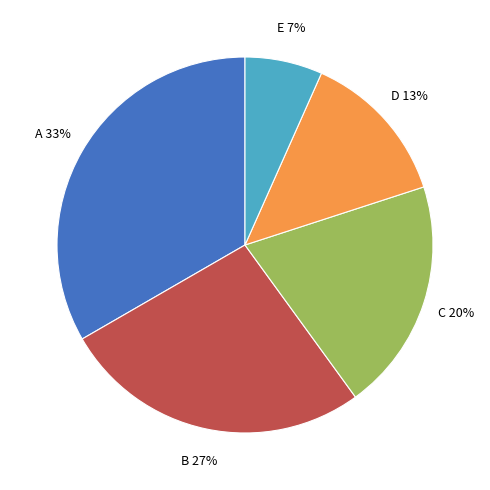

To the nearest percent, what is the average slice percentage?

20%